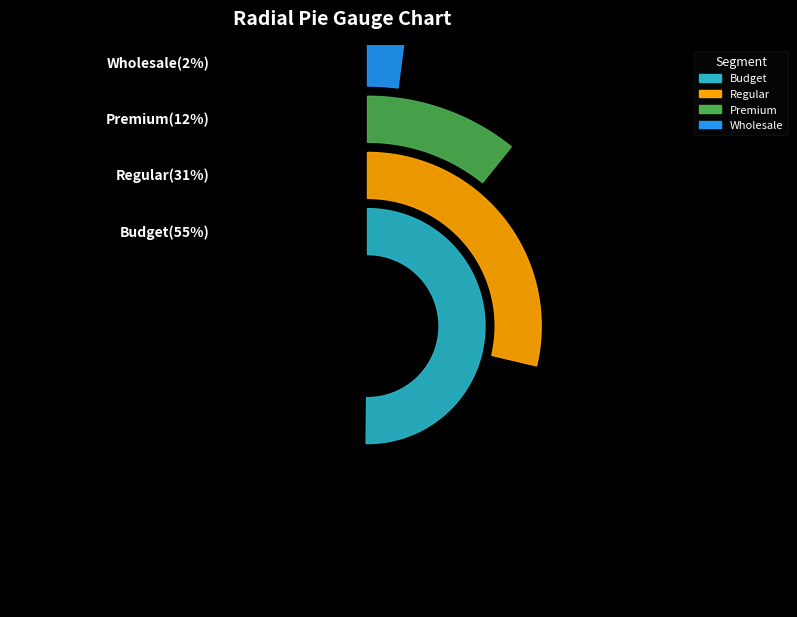

What is the total percentage of Budget and Regular?

86.0%